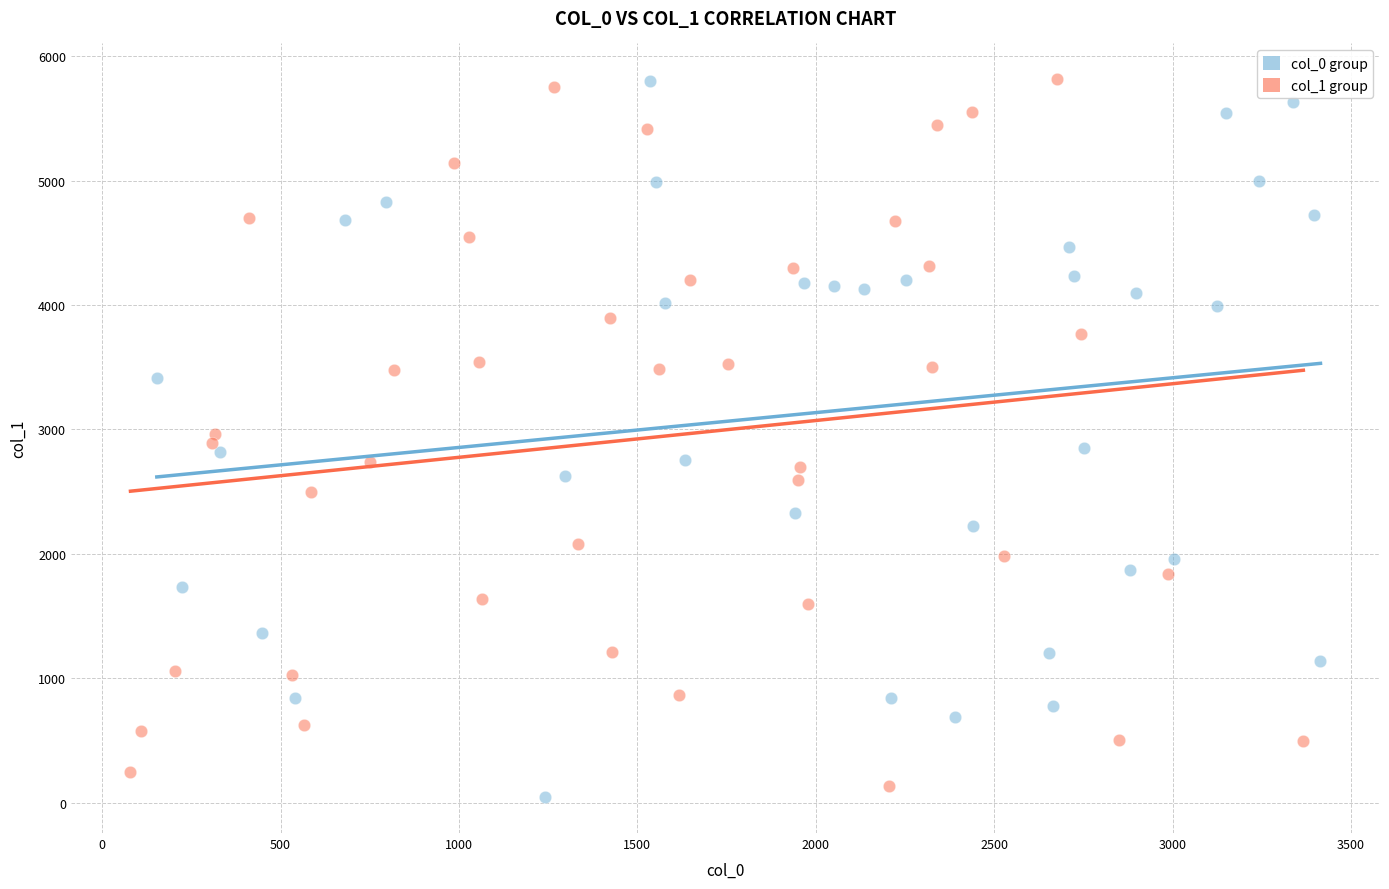

Which series reaches the minimum Y coordinate?

col_0 group